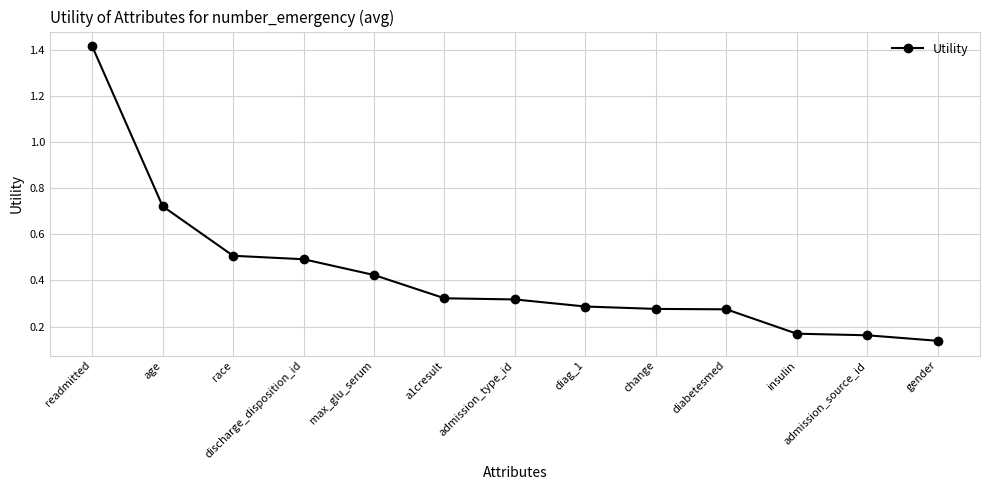

What is the difference between the second highest and minimum values?

0.6